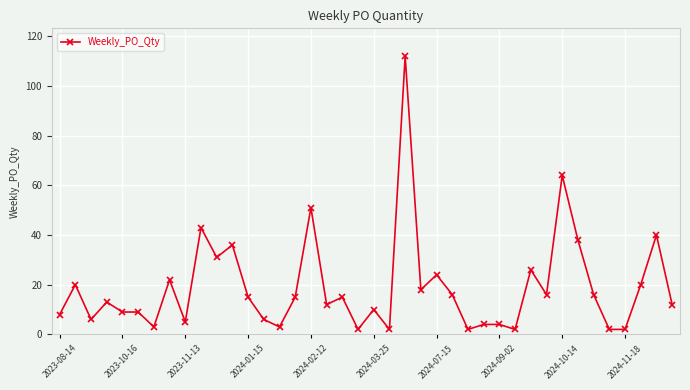

What is the difference between the maximum and minimum values?

110